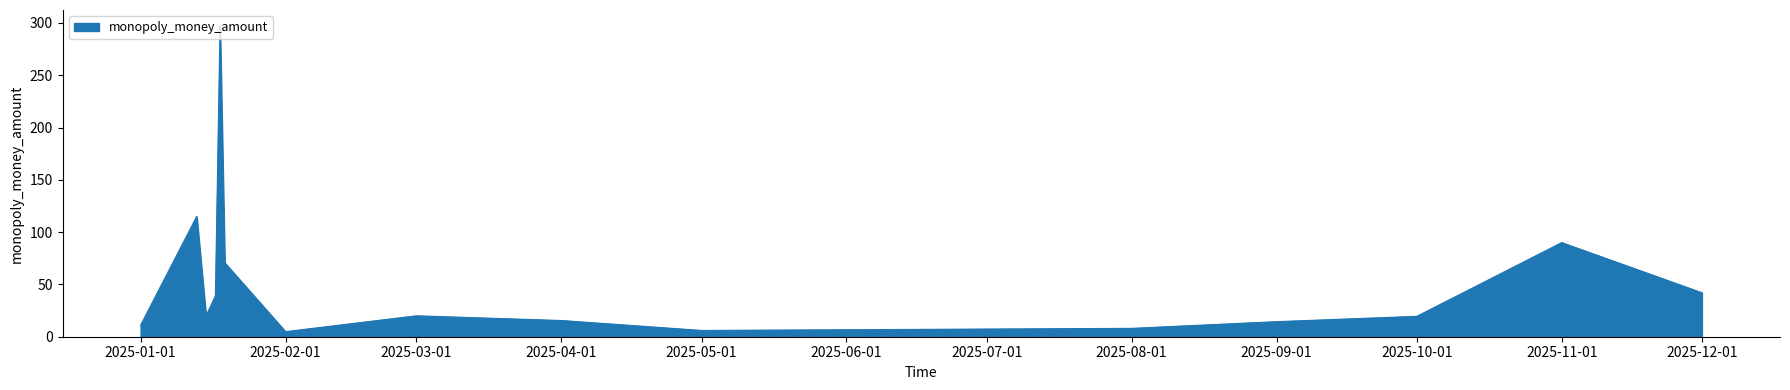

How many lines are shown in the chart?

1